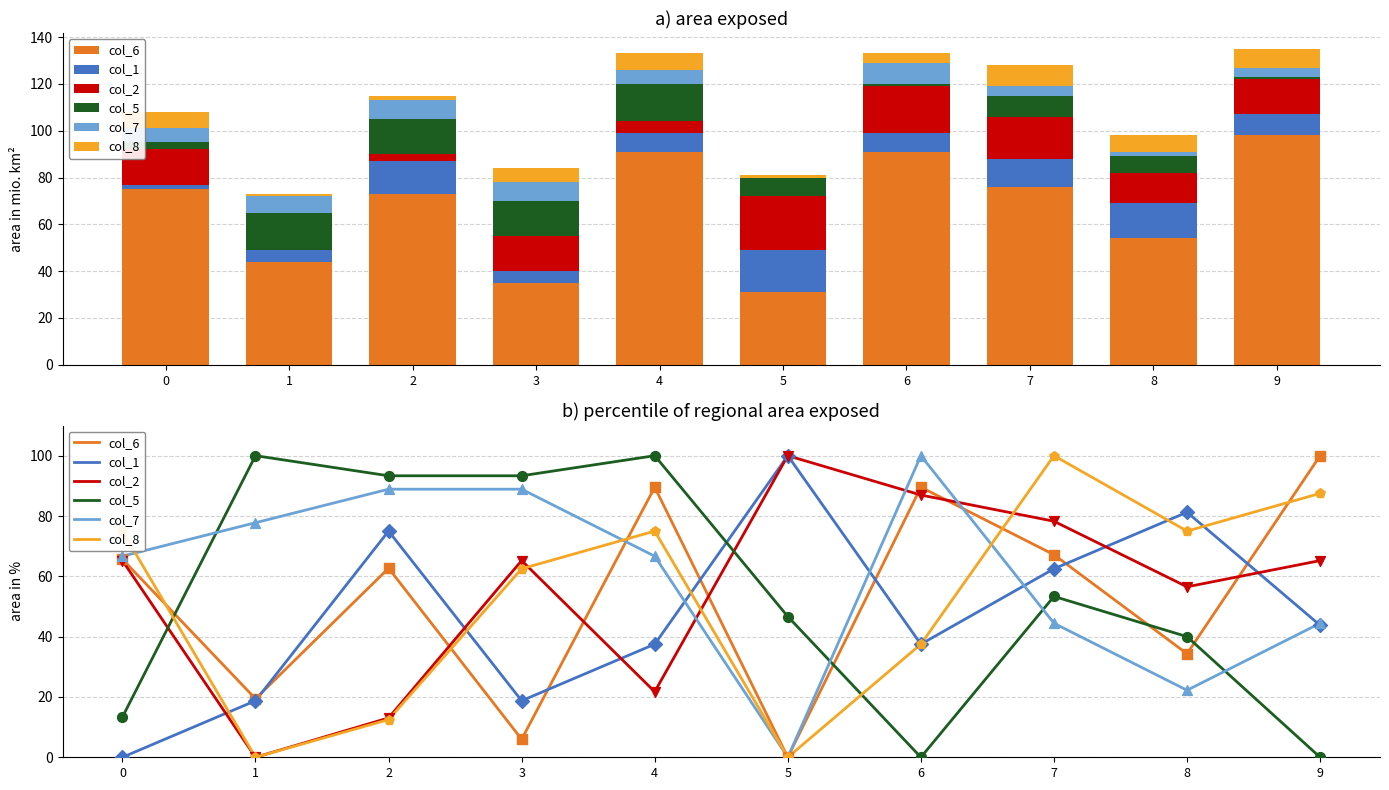

Is the value of col_6 at 9 greater than the value of col_2 at 3?

Yes